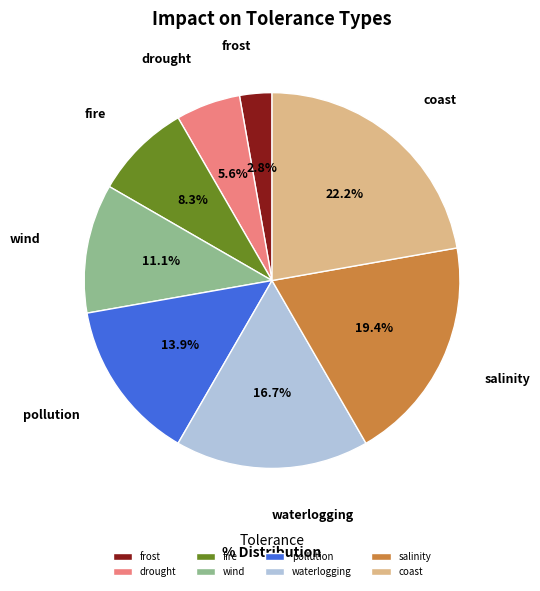

Does frost represent more than half of the total?

No